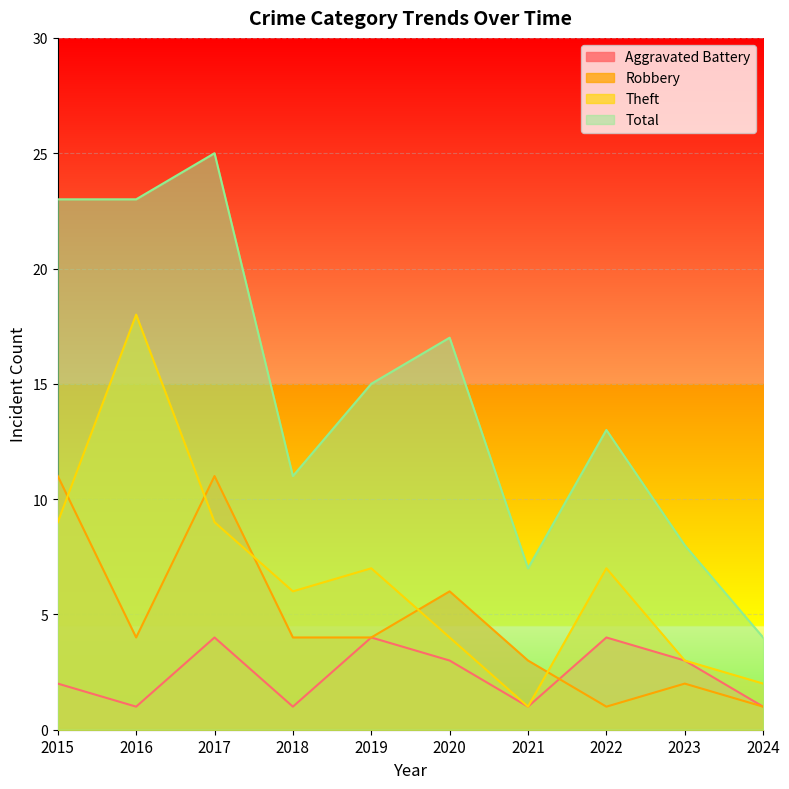

Between 2015 and 2017, which series saw the biggest shift?

Aggravated Battery